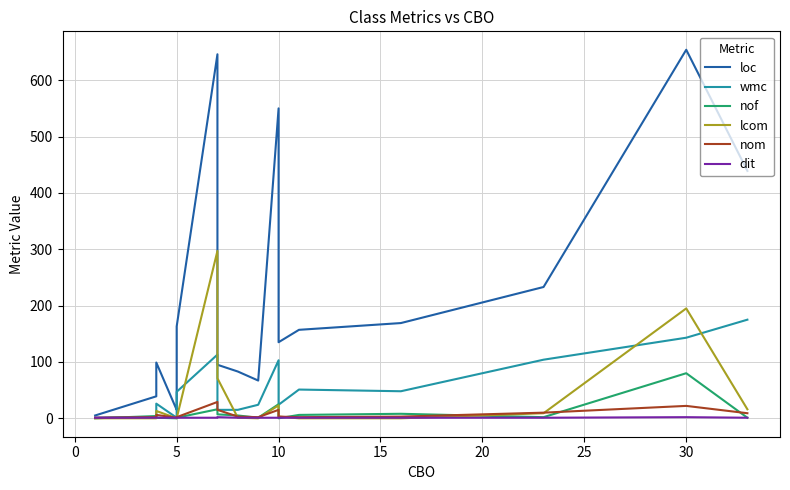

The dit series shows 1 at 10. True or false?

True